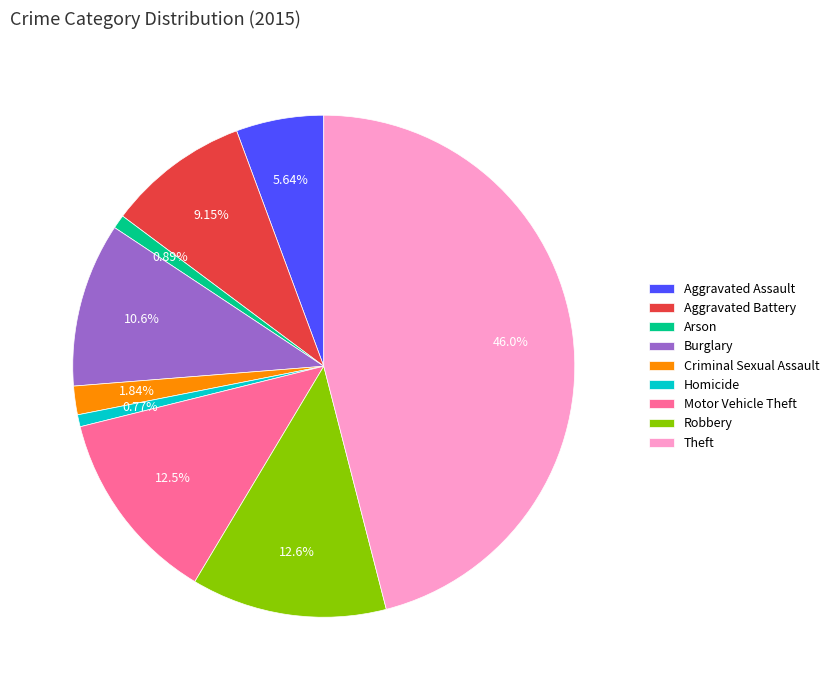

What portion of the pie excludes Robbery?

87.4%